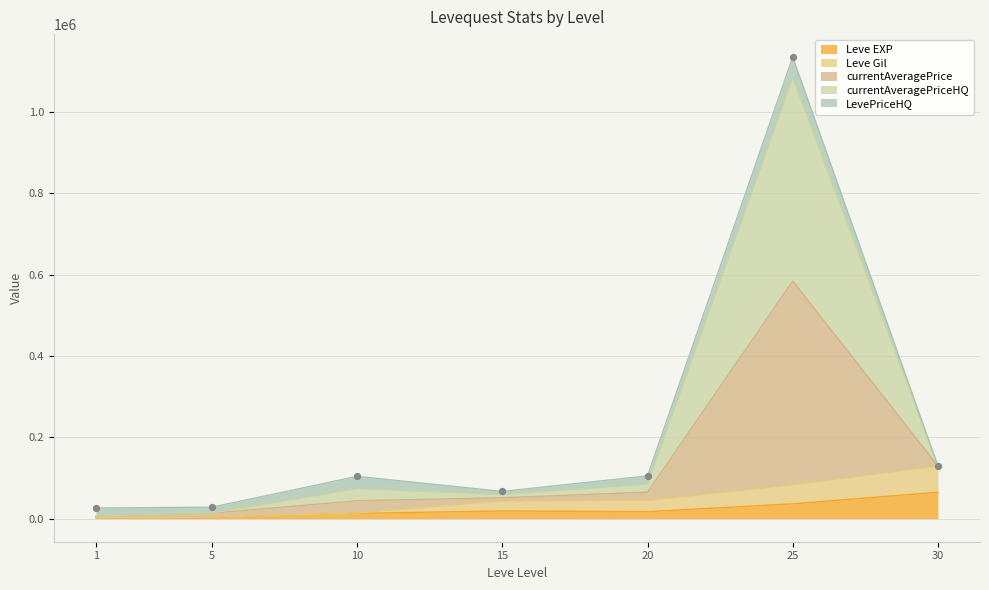

At which category is the sum across all series the highest?

25